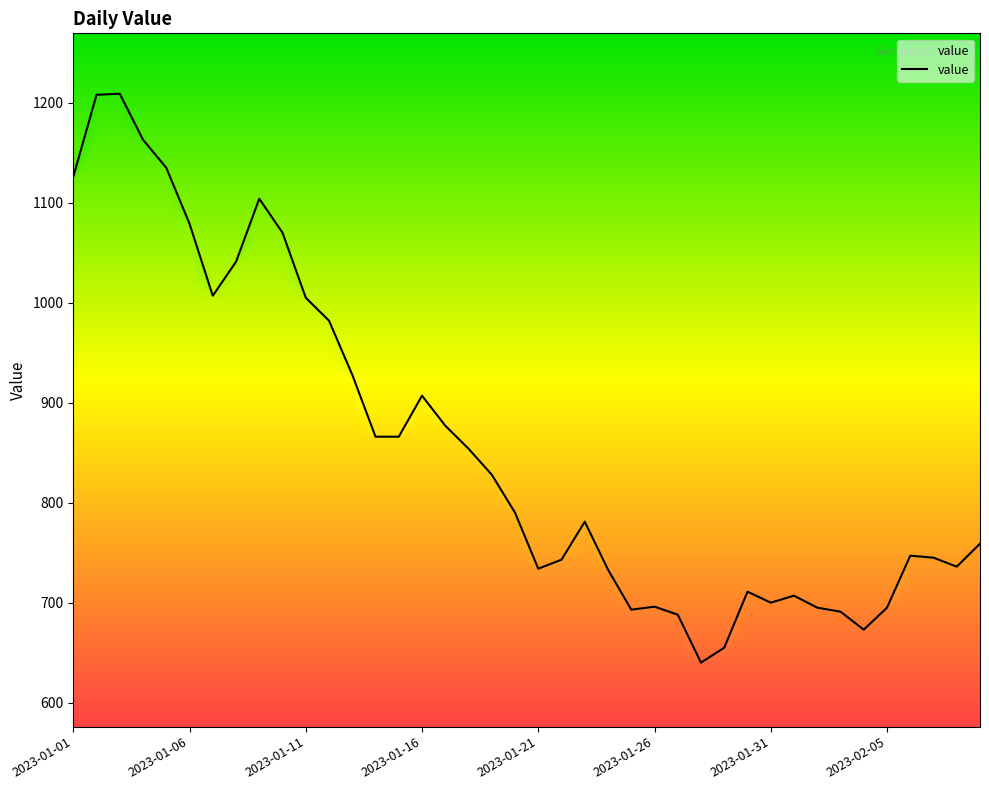

What is the difference between the maximum and minimum values?

569